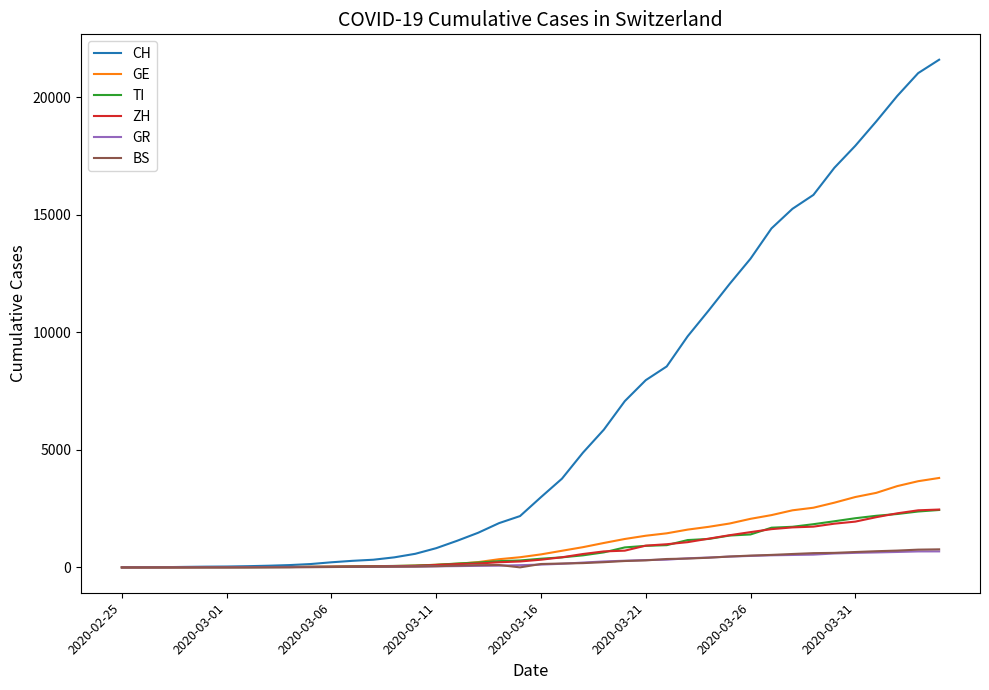

Which series has the largest total across all categories?

CH